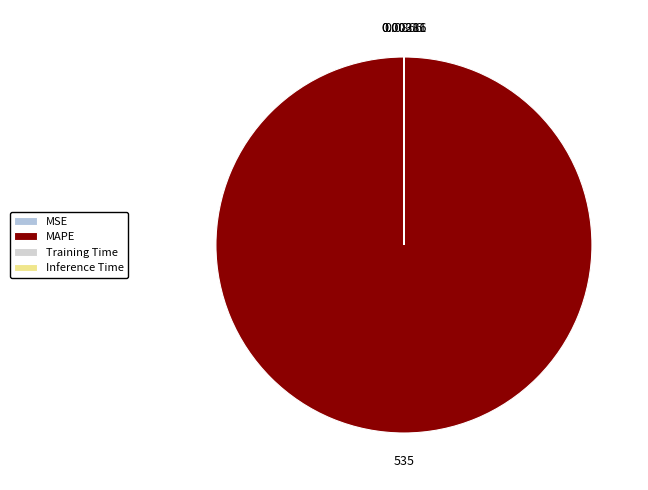

Rank the categories by value from highest to lowest.

MAPE, MSE, Training Time, Inference Time